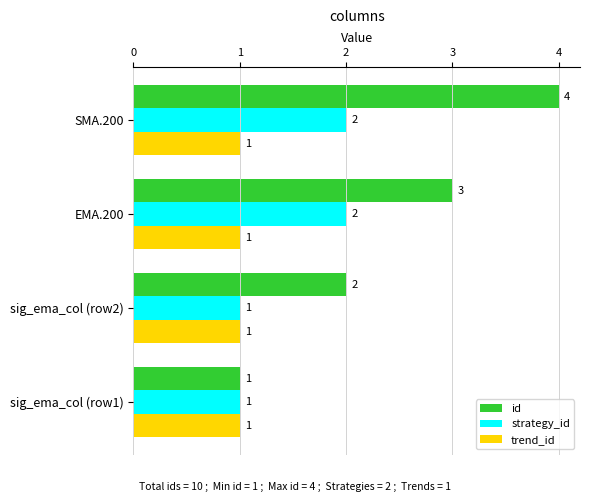

Rank the series by their average value, from lowest to highest.

trend_id, strategy_id, id